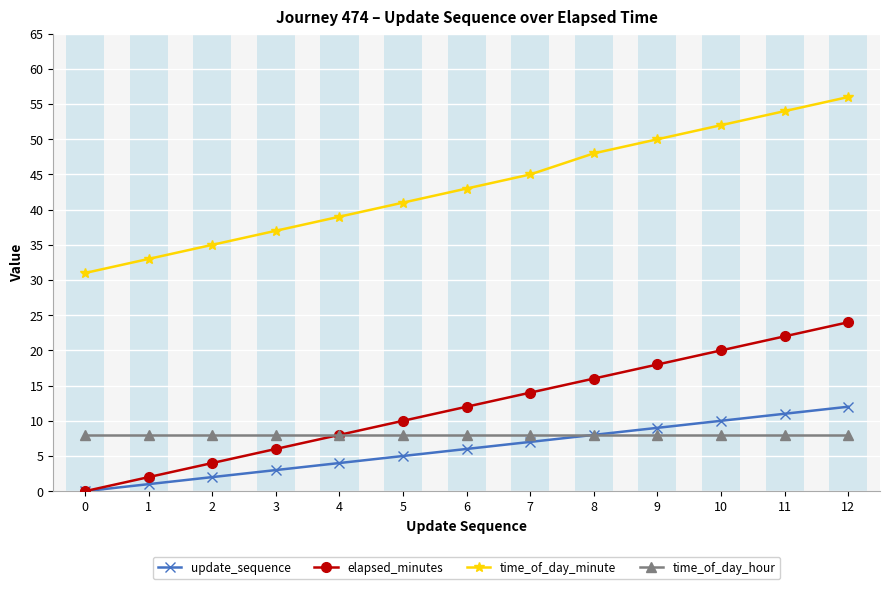

Which series has the largest total across all categories?

time_of_day_minute